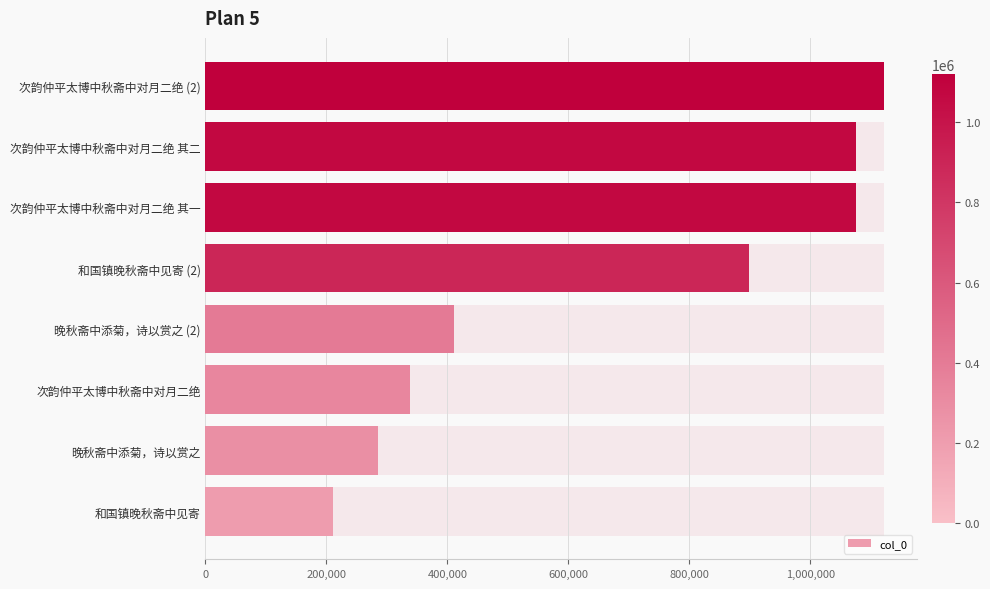

Which has a higher value, 次韵仲平太博中秋斋中对月二绝 其一 or 和国镇晚秋斋中见寄 (2)?

次韵仲平太博中秋斋中对月二绝 其一